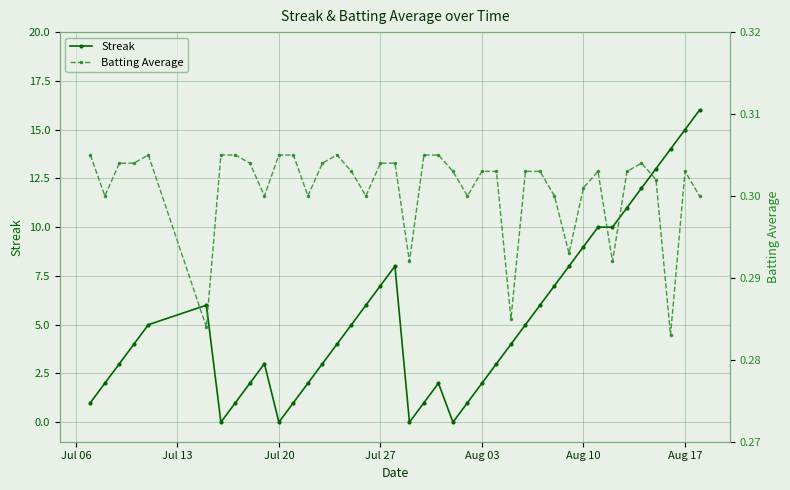

Which series has the largest range (max minus min)?

Streak